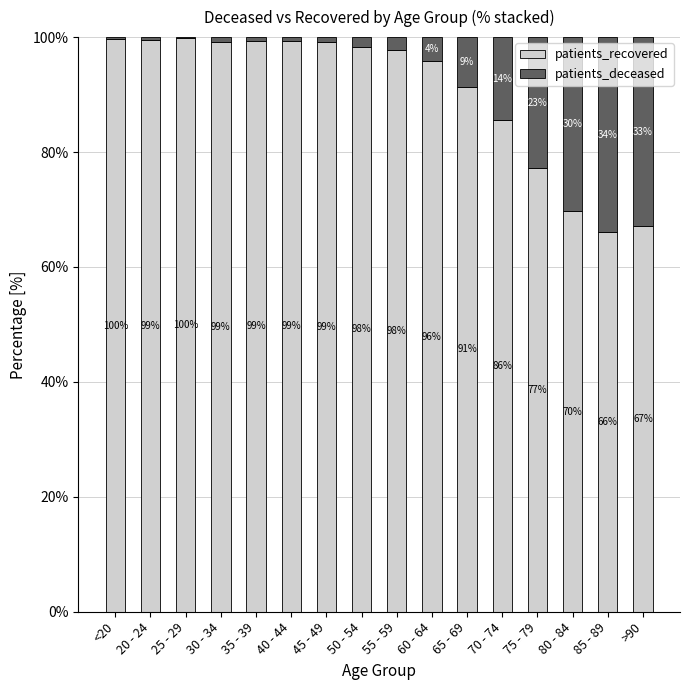

Where is patients_recovered nearest to the value 82?

70 - 74